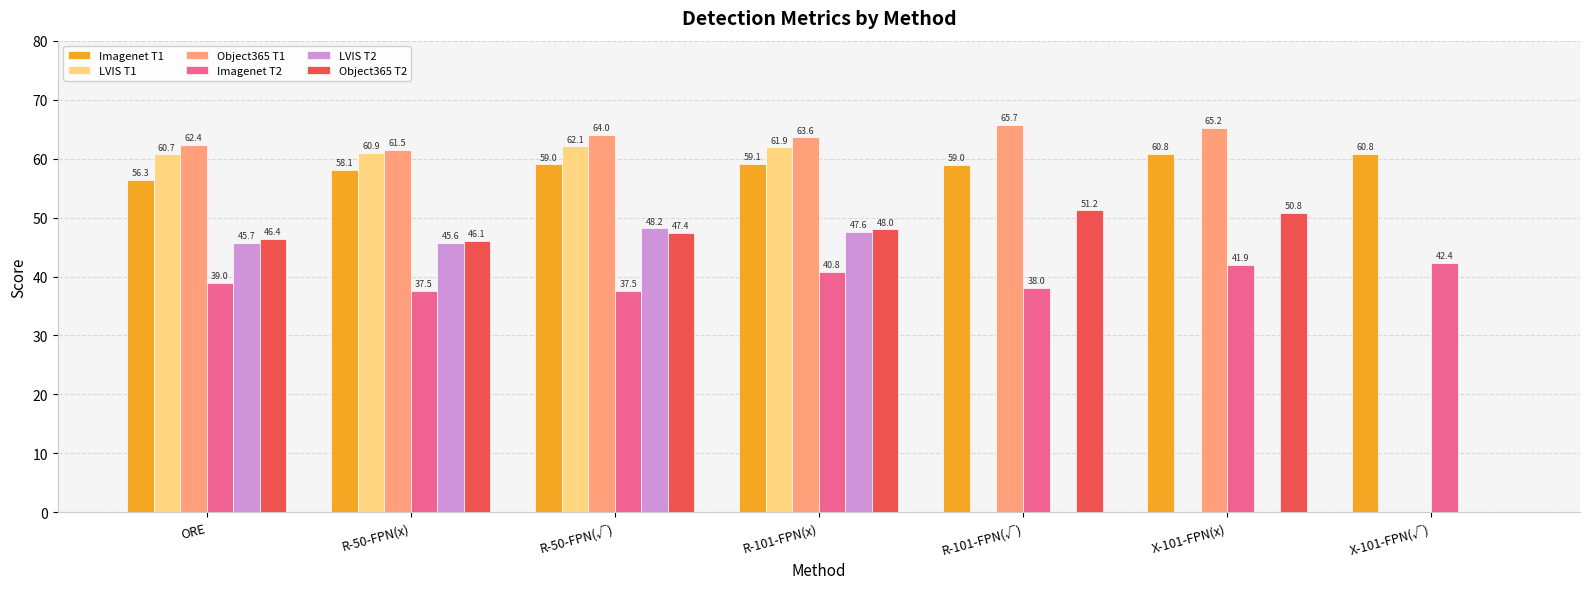

The value of Object365 T2 at R-50-FPN(x) is 46.1. True or false?

True